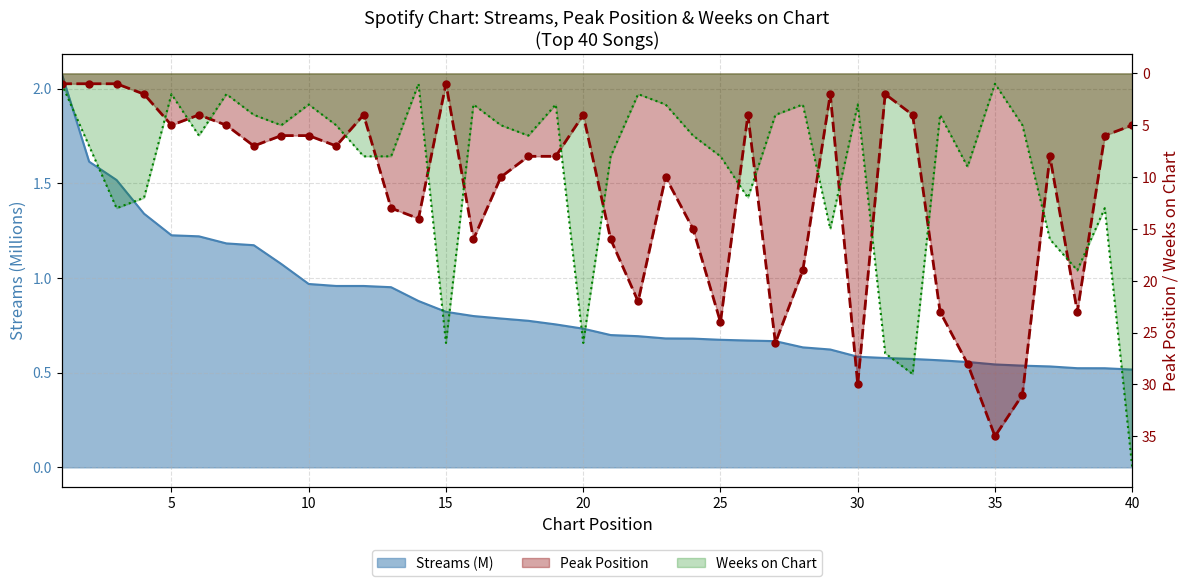

The value of streams at 1 is 2.9. True or false?

False